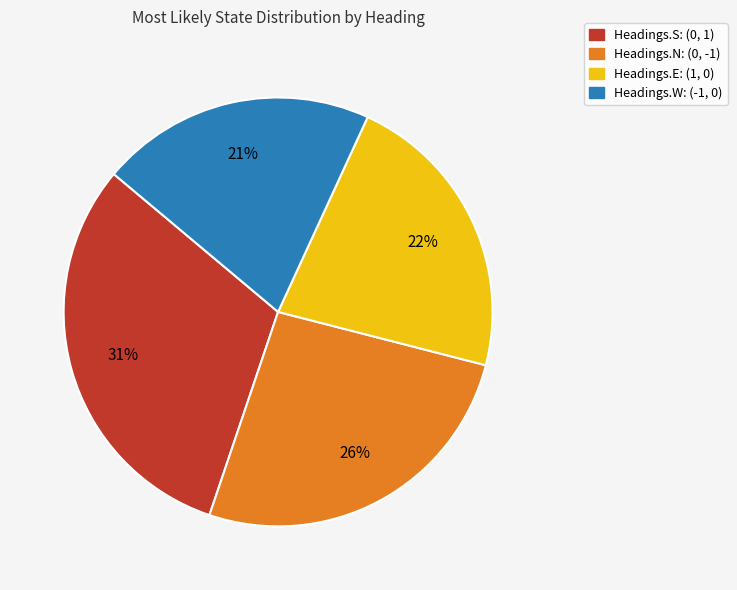

Between Headings.E: (1, 0) and Headings.N: (0, -1), which is larger?

Headings.N: (0, -1)